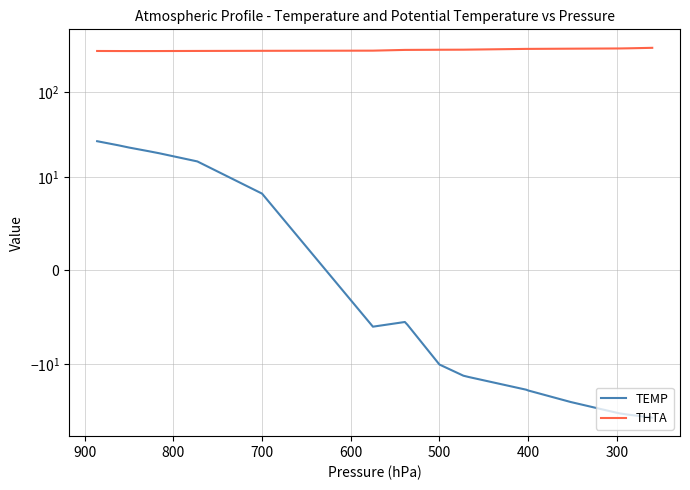

Does the chart have visible grid lines?

Yes